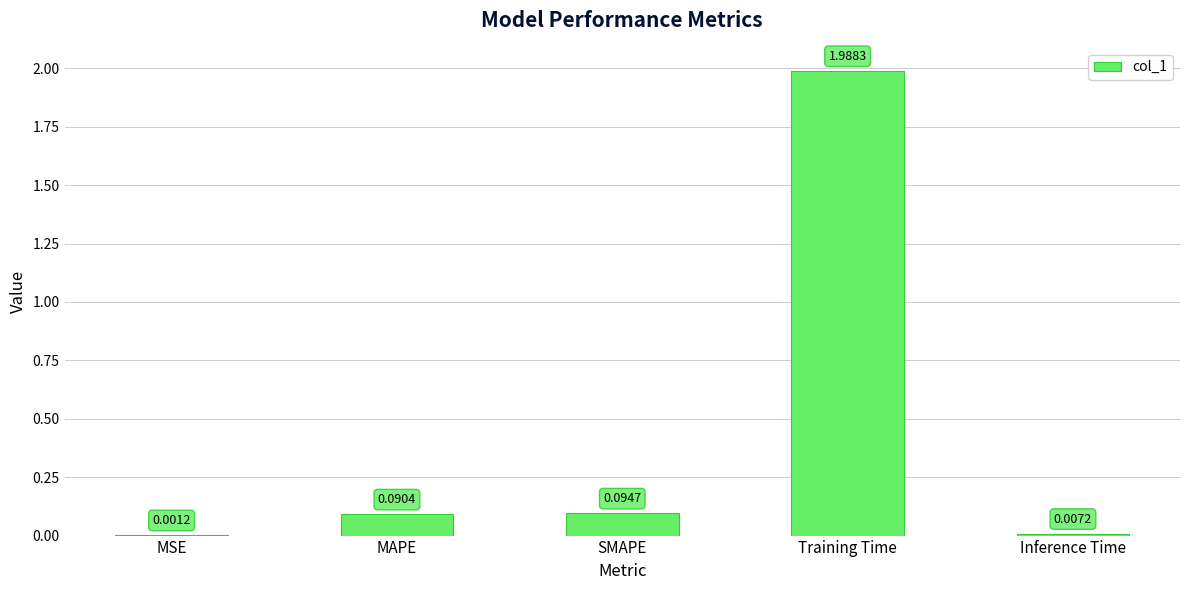

At which label is the value closest to 0?

MSE